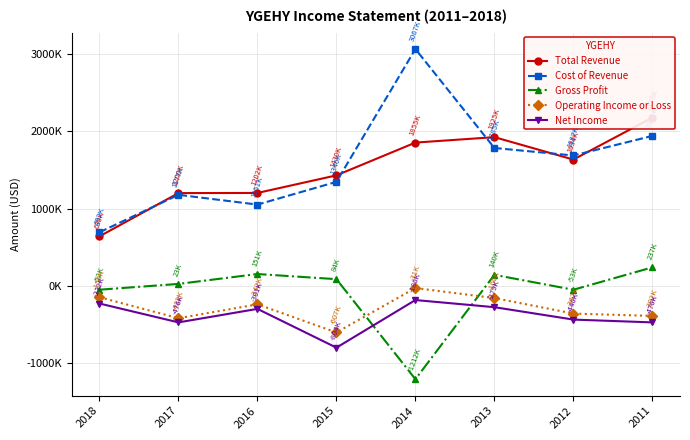

What is the difference between the Net Income values at 2012 and 2018?

208200